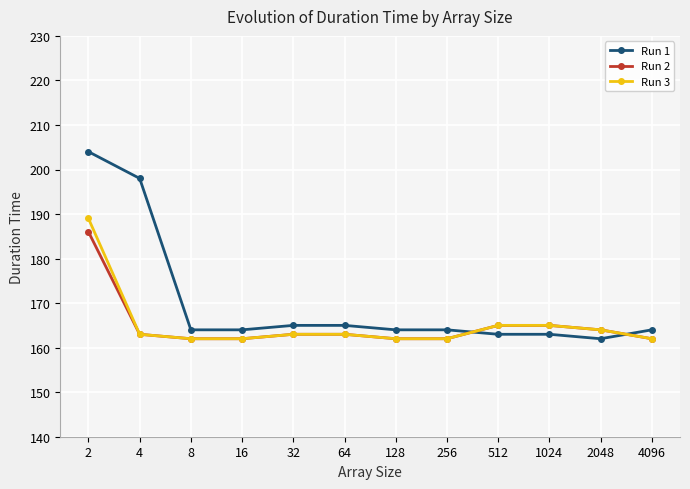

Which series has the largest total across all categories?

Run 1